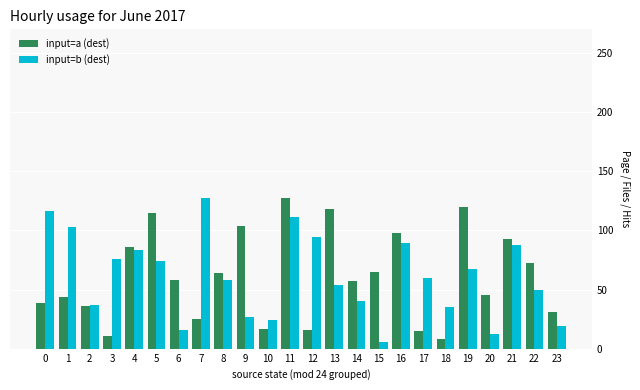

What are all the series names shown in the legend?

input=a (dest), input=b (dest)